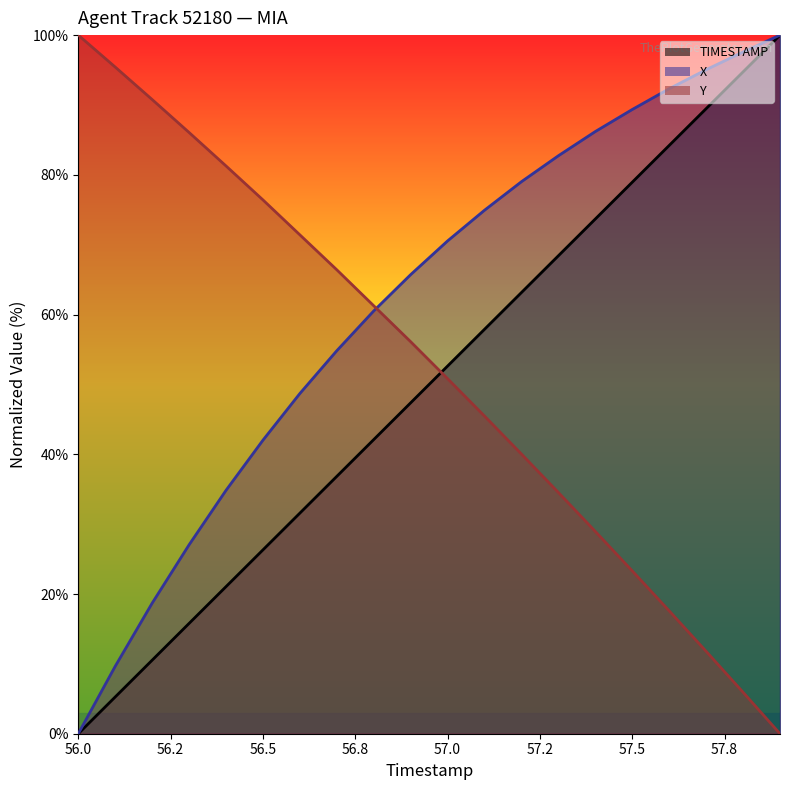

Where does the X series first go above 70?

57.0